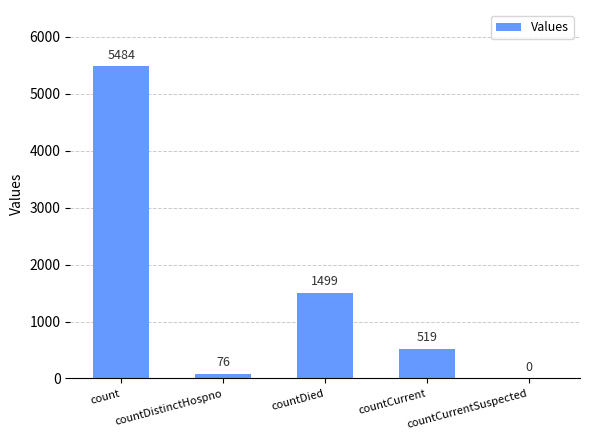

Between count and countDied, which is larger?

count